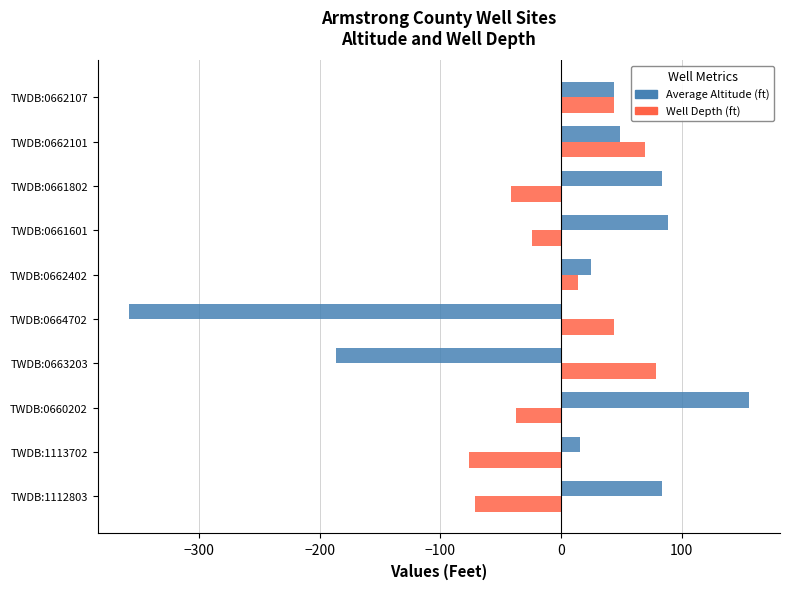

What is the difference between the maximum and minimum values in the Well Depth (ft) series?

155.0